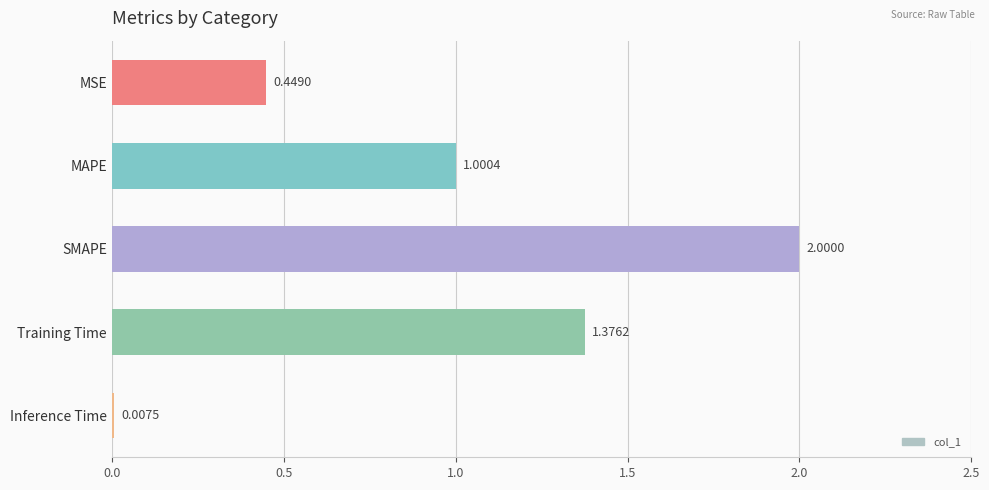

What is the difference between the maximum and minimum values?

2.0